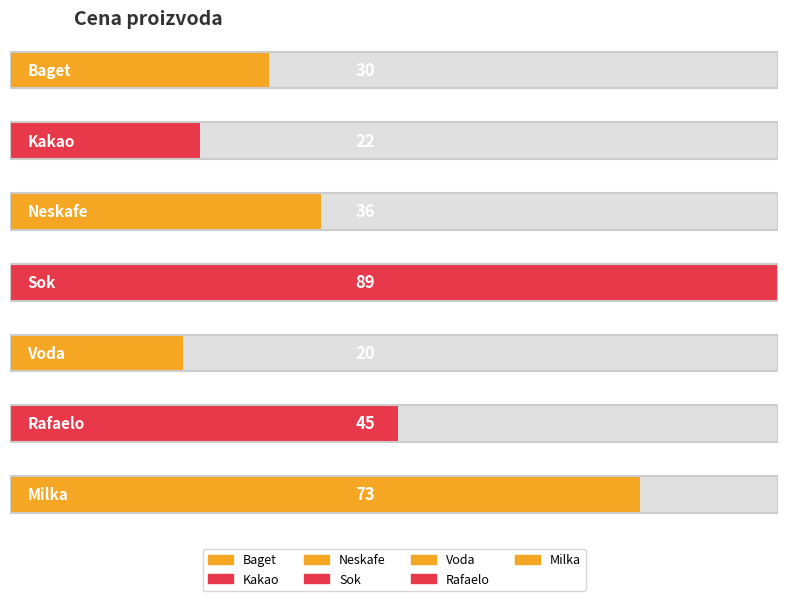

What is the change in value from Kakao to Voda?

-2